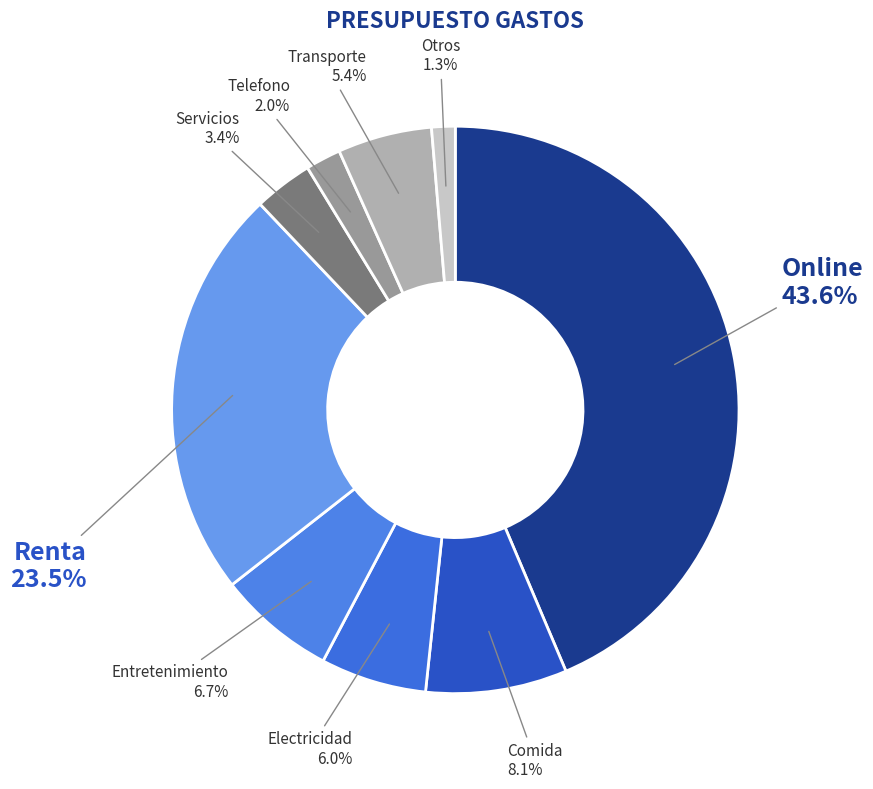

To the nearest percent, what is the average slice percentage?

11%